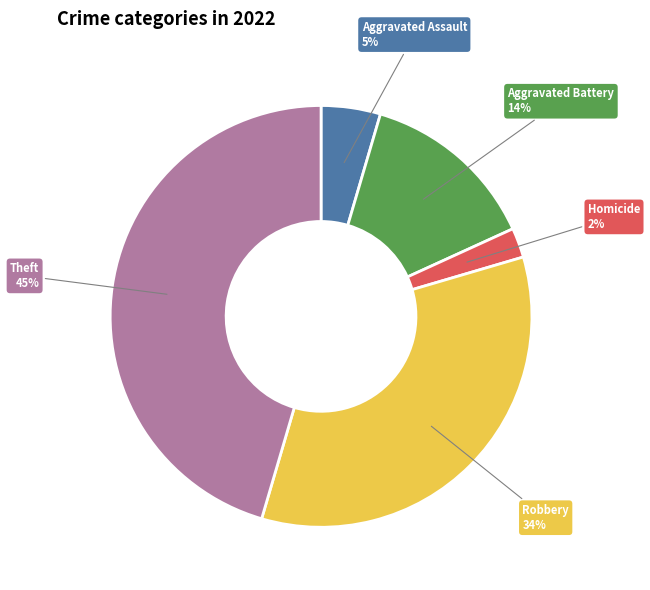

To the nearest percent, what is the average slice percentage?

20%